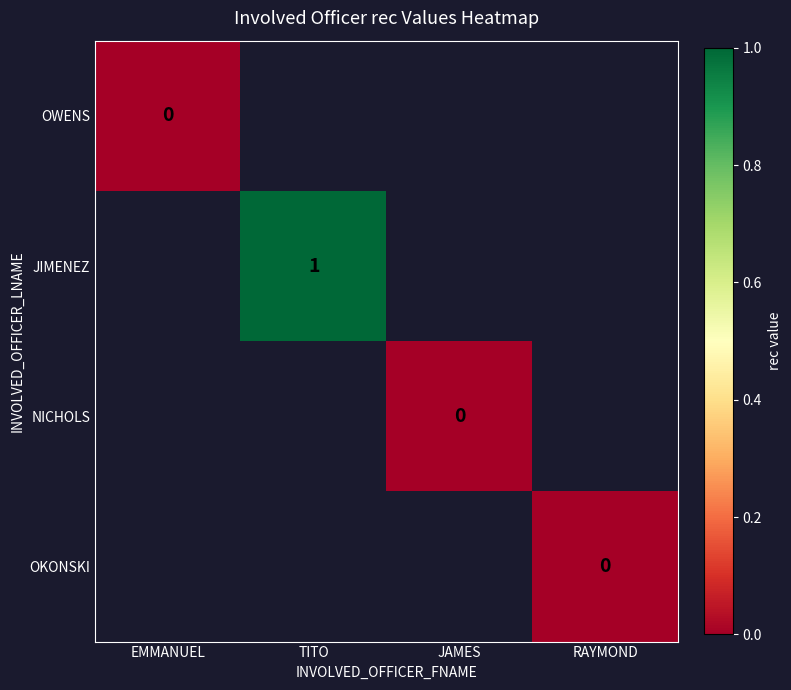

At how many categories does at least one series exceed 0?

1